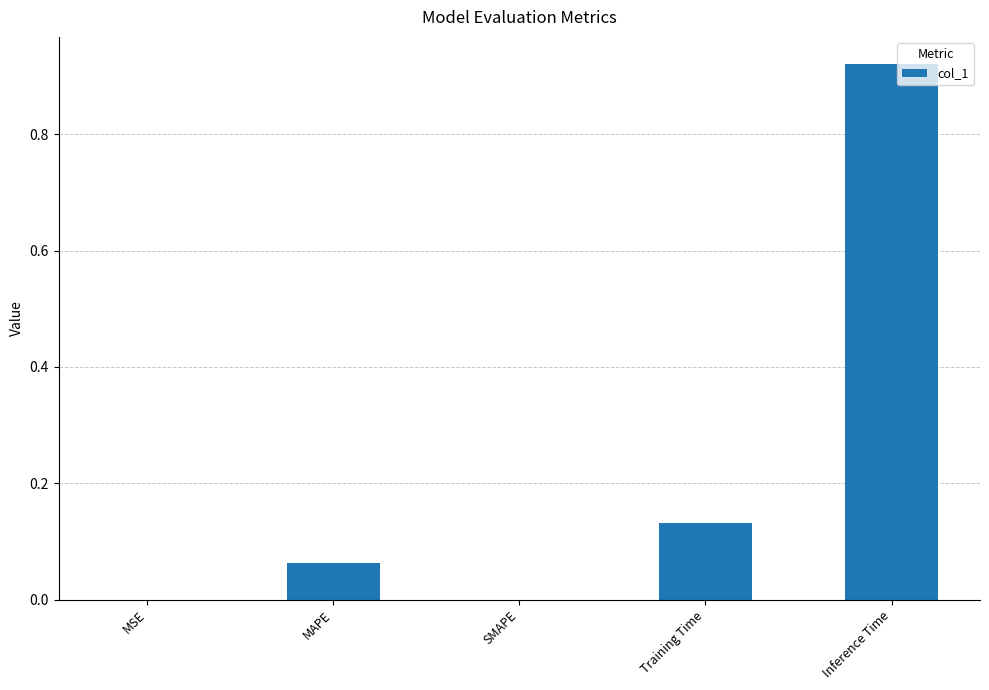

What is the sum of all values?

1.1